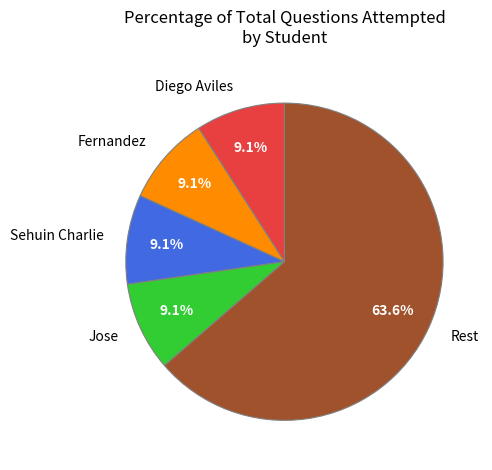

What is the ratio of the value at Diego Aviles to the value at Fernandez?

1.0